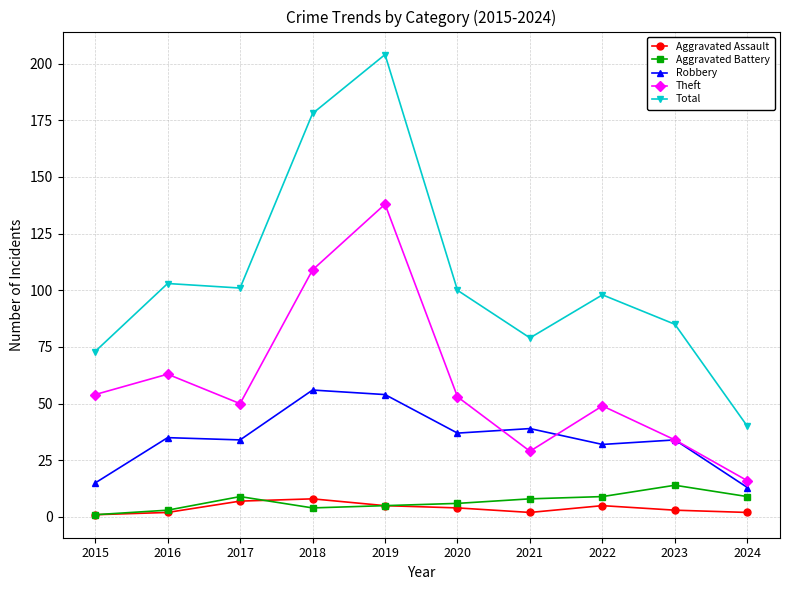

List the series in order of their peak value, highest first.

Total, Theft, Robbery, Aggravated Battery, Aggravated Assault